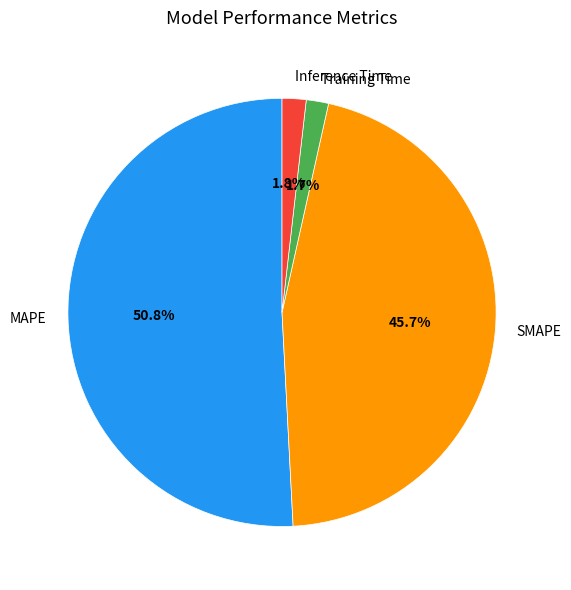

To the nearest percent, what is the difference between the largest and smallest slice percentages?

49%